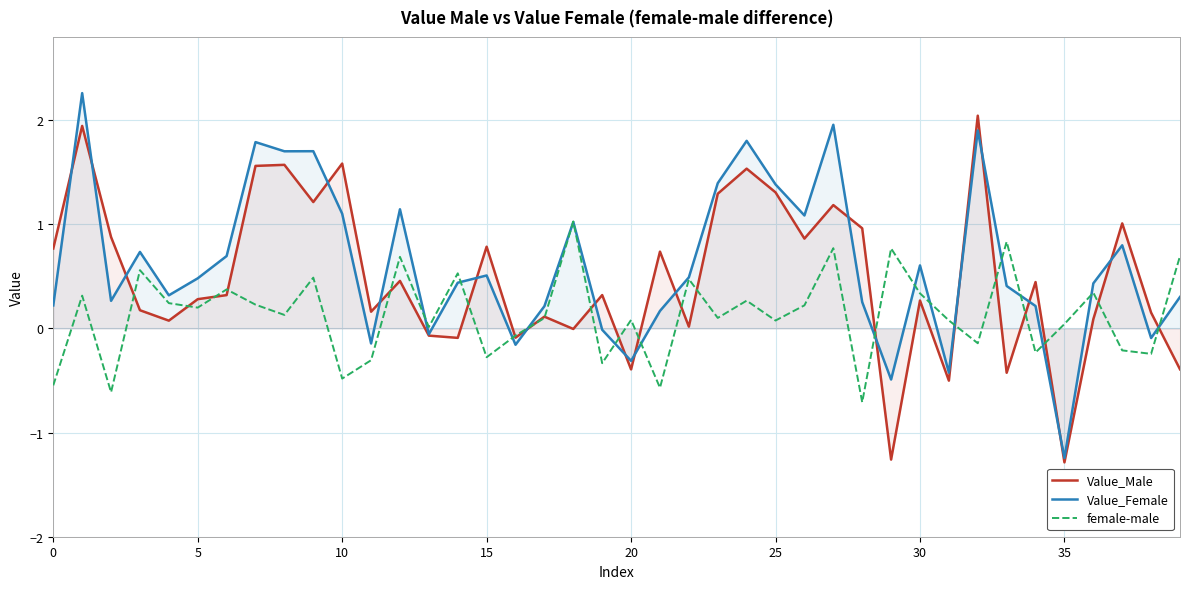

What is the sum of all Value_Female values?

24.9